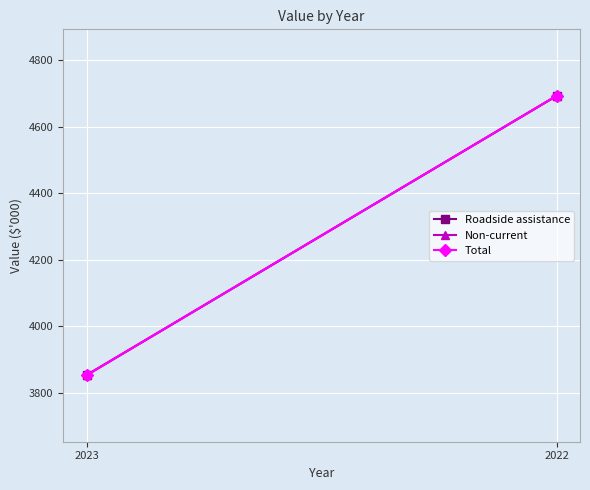

What is the maximum value shown in the chart?

4692